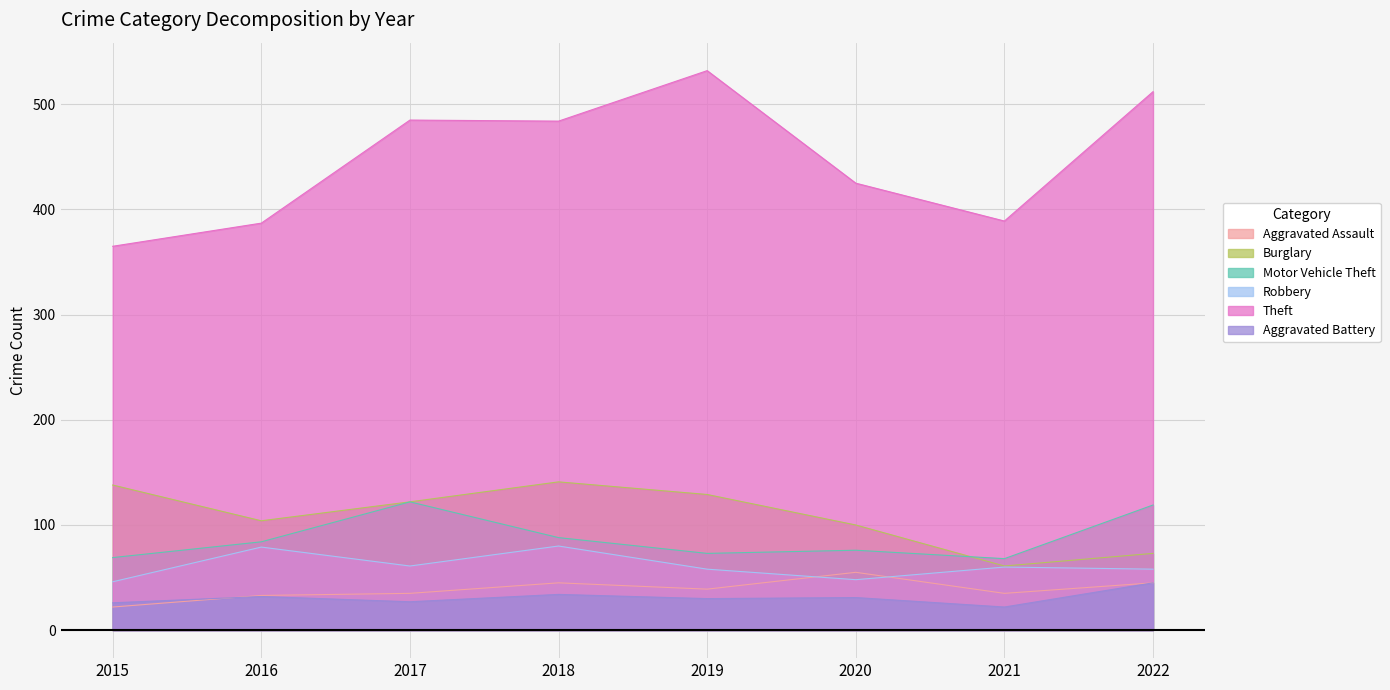

What is the sum of the Robbery values at 2022 and 2020?

106